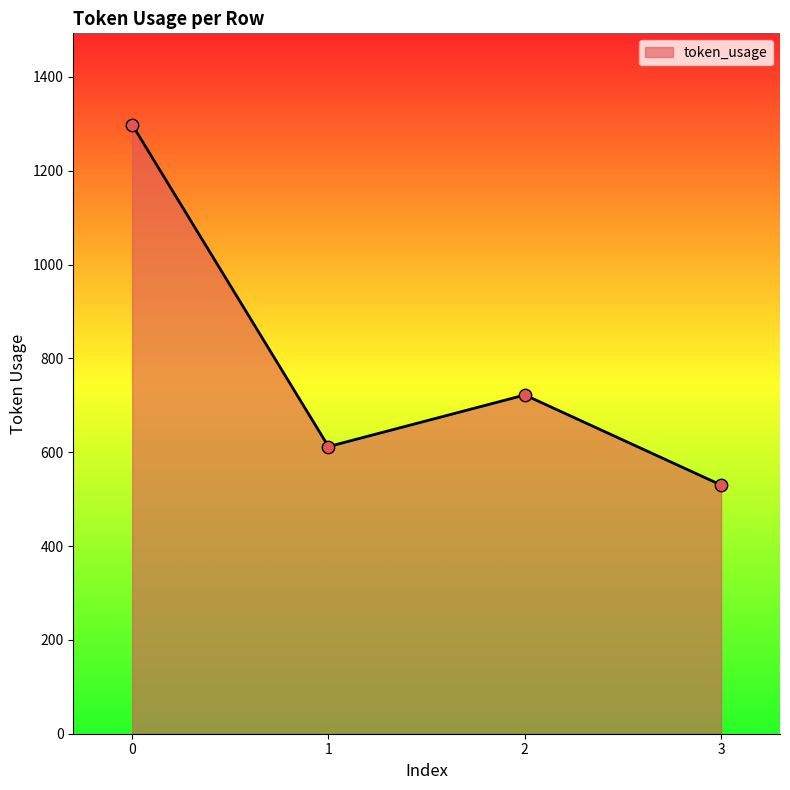

Which has a higher value, 2 or 3?

2